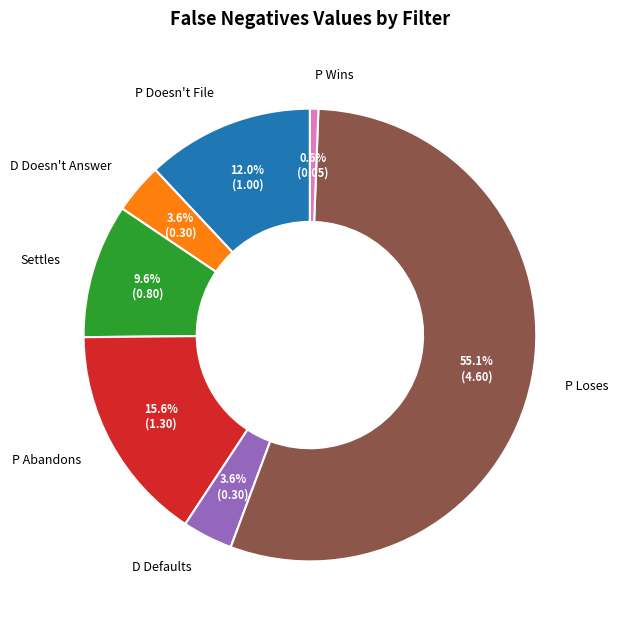

To the nearest percent, what is the average slice percentage?

14%